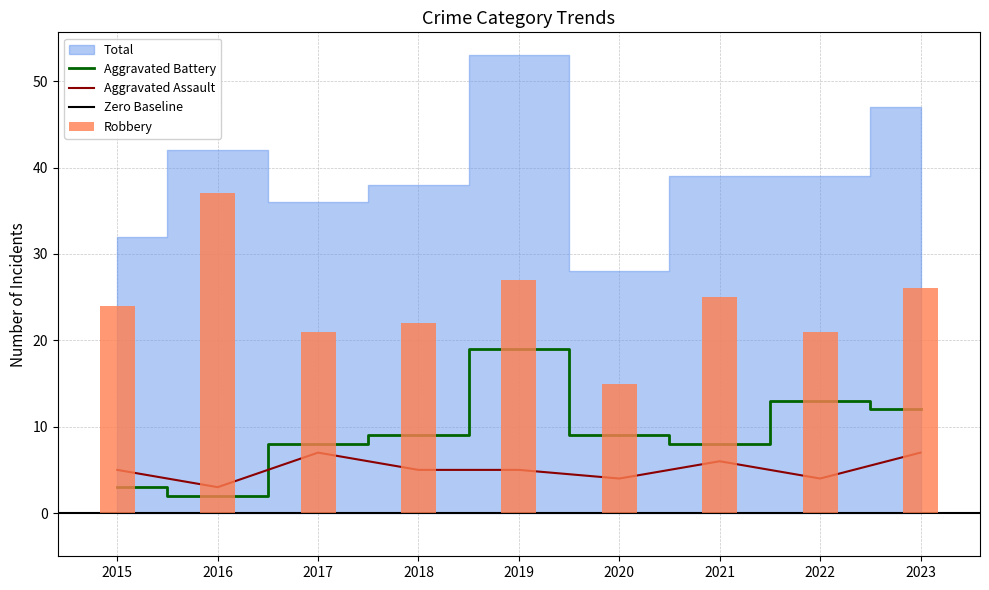

What is the difference between the maximum and minimum values in the Aggravated Battery series?

17